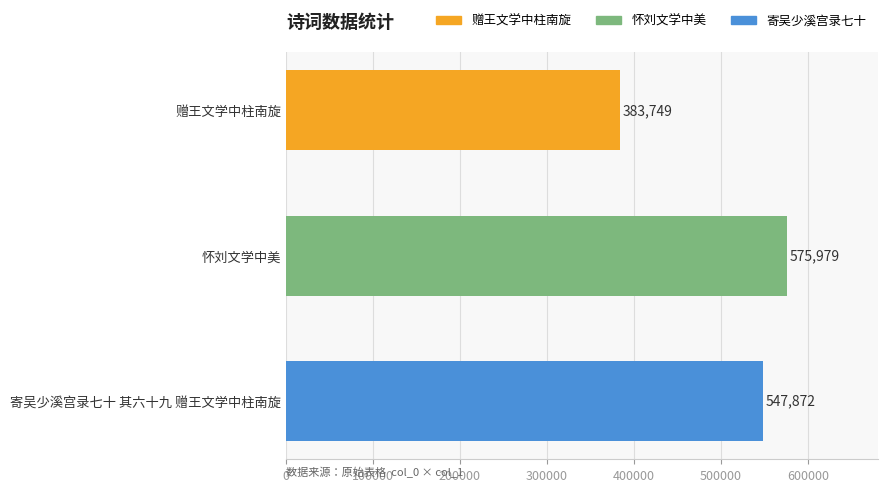

Where is the data nearest to the value 479864?

寄吴少溪宫录七十 其六十九 赠王文学中柱南旋